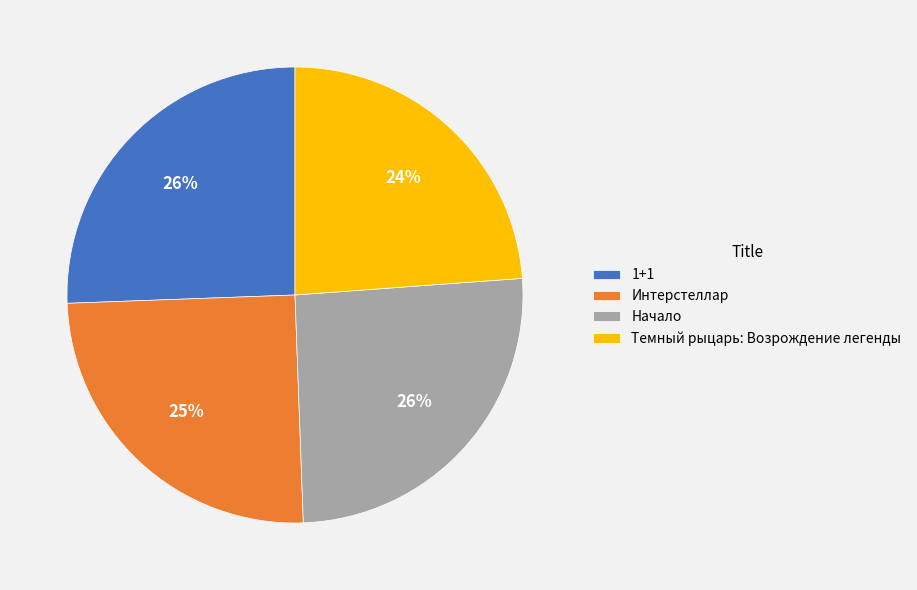

To the nearest percent, what is the difference between the largest and smallest slice percentages?

2%